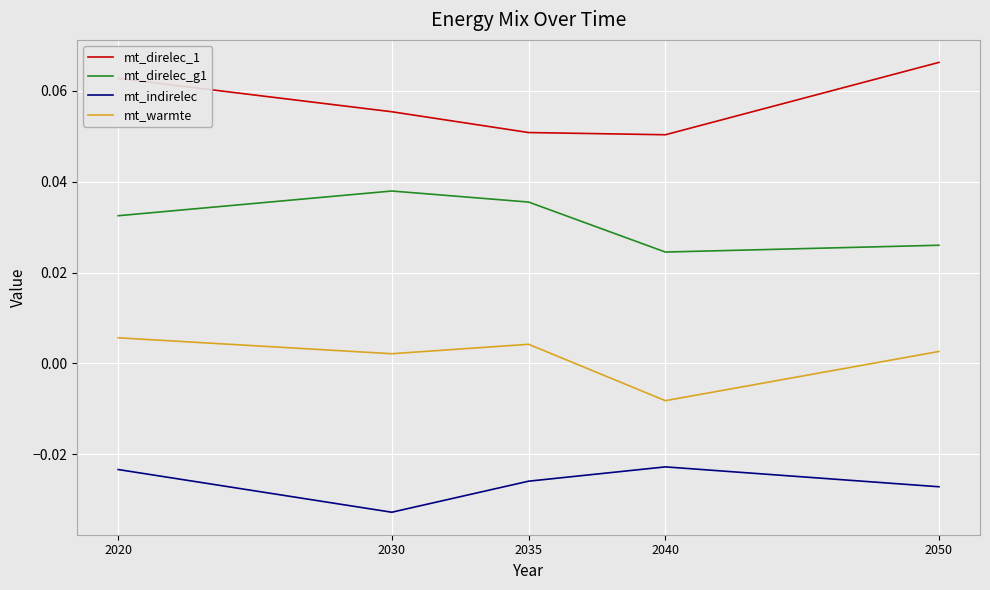

Which category has the highest value across all series?

2050